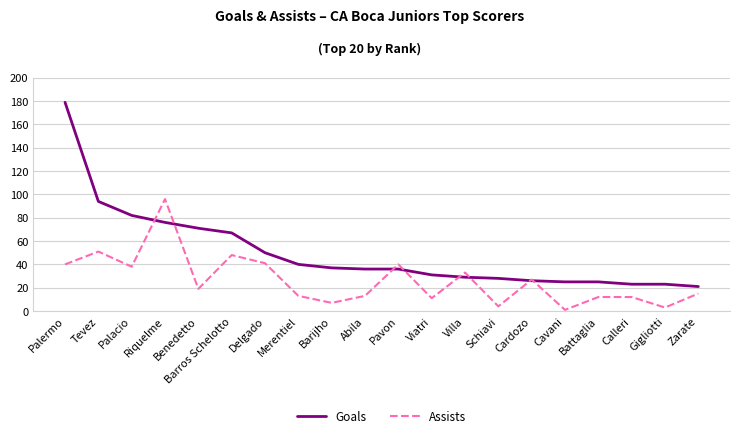

Which category has the lowest value in the Assists series?

Cavani